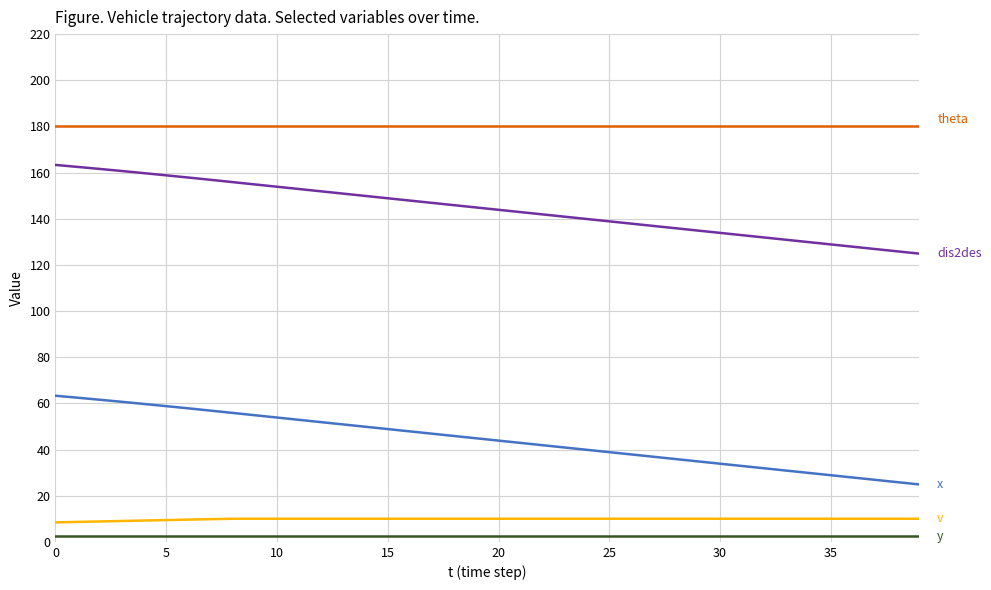

What is the maximum value shown in the chart?

180.0